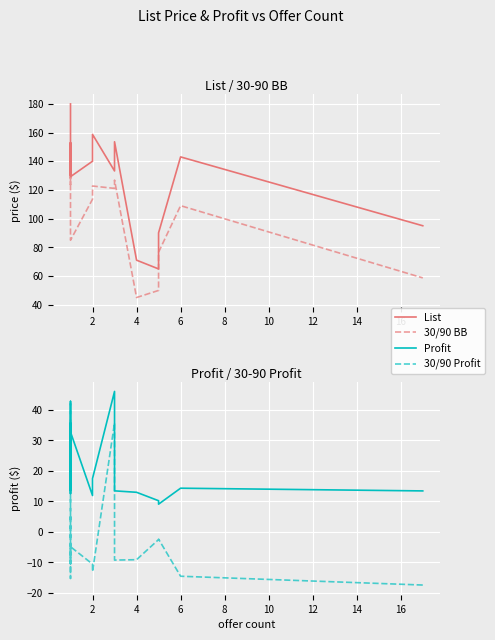

The 30/90 Profit series shows -7.9 at 8. True or false?

False